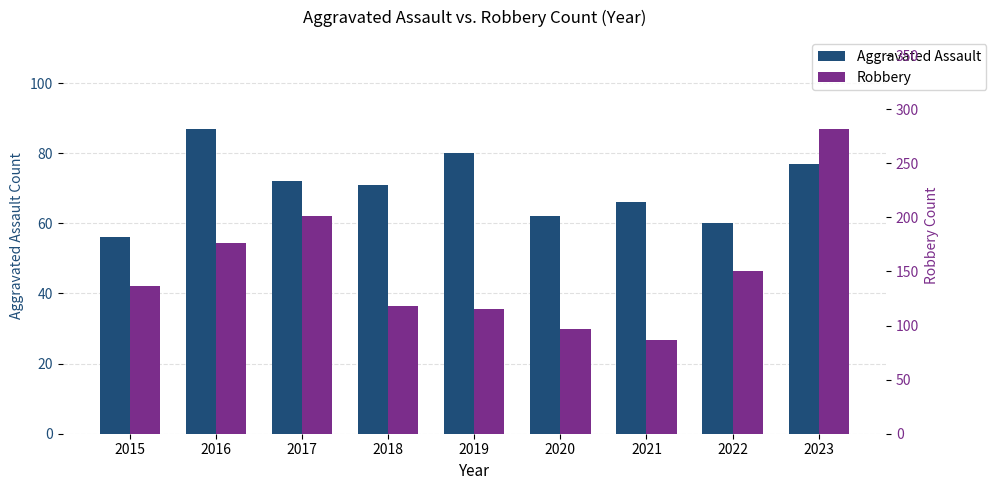

How many distinct data groups are displayed?

2